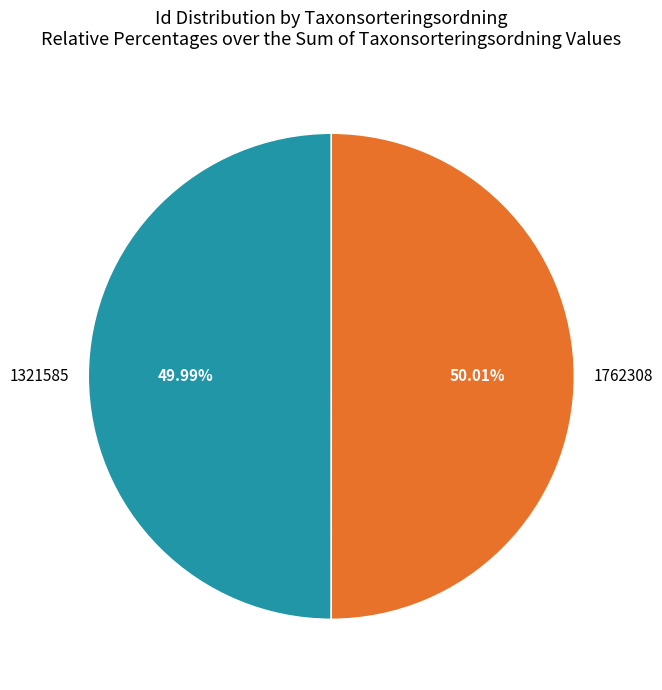

What is the ratio of the value at 1762308 to the value at 1321585?

1.0